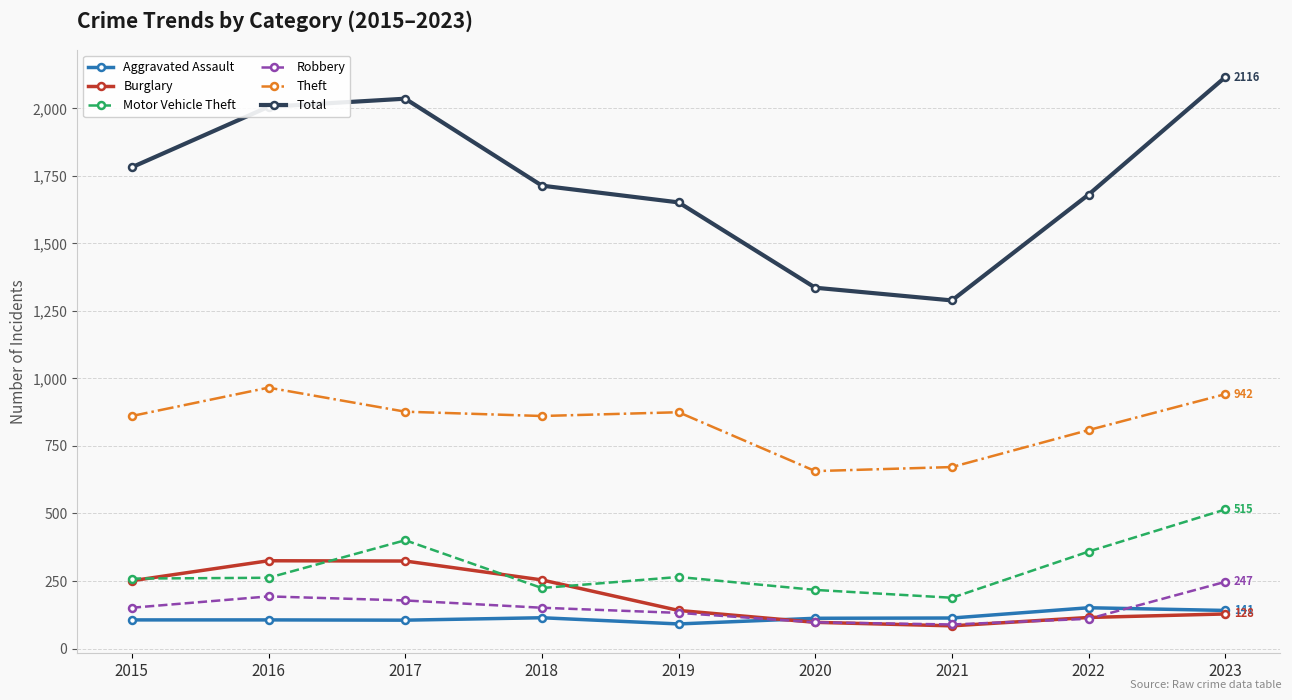

In Motor Vehicle Theft, how many points are higher than both neighbors (excluding endpoints)?

2